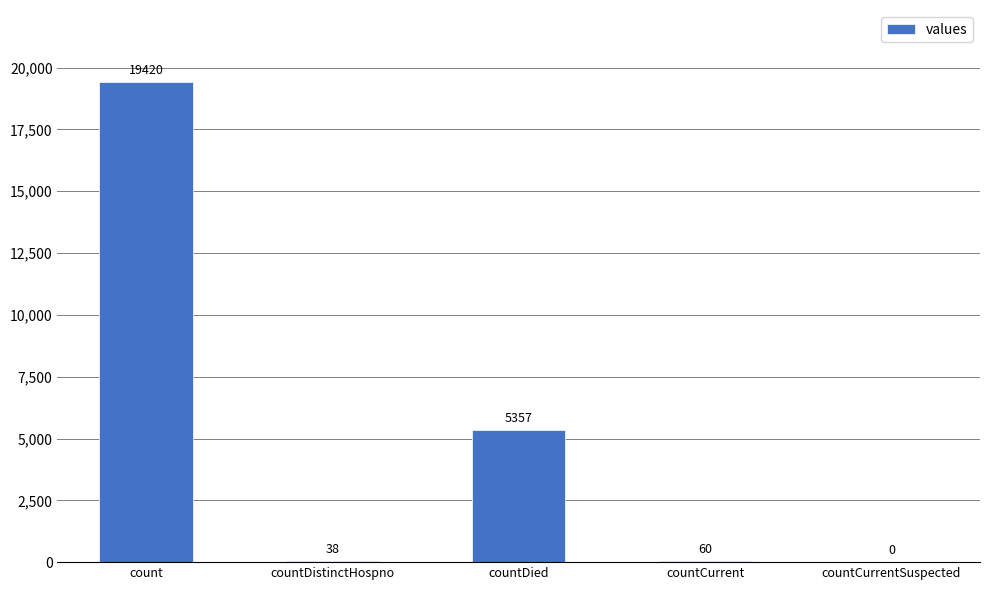

What is the difference between the values at countDistinctHospno and countDied?

5319